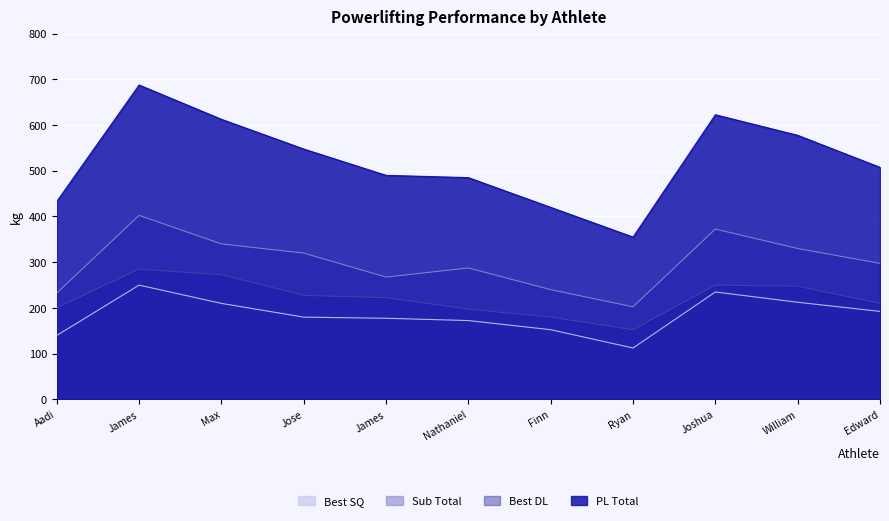

What is the lowest value of the Best DL series?

152.5